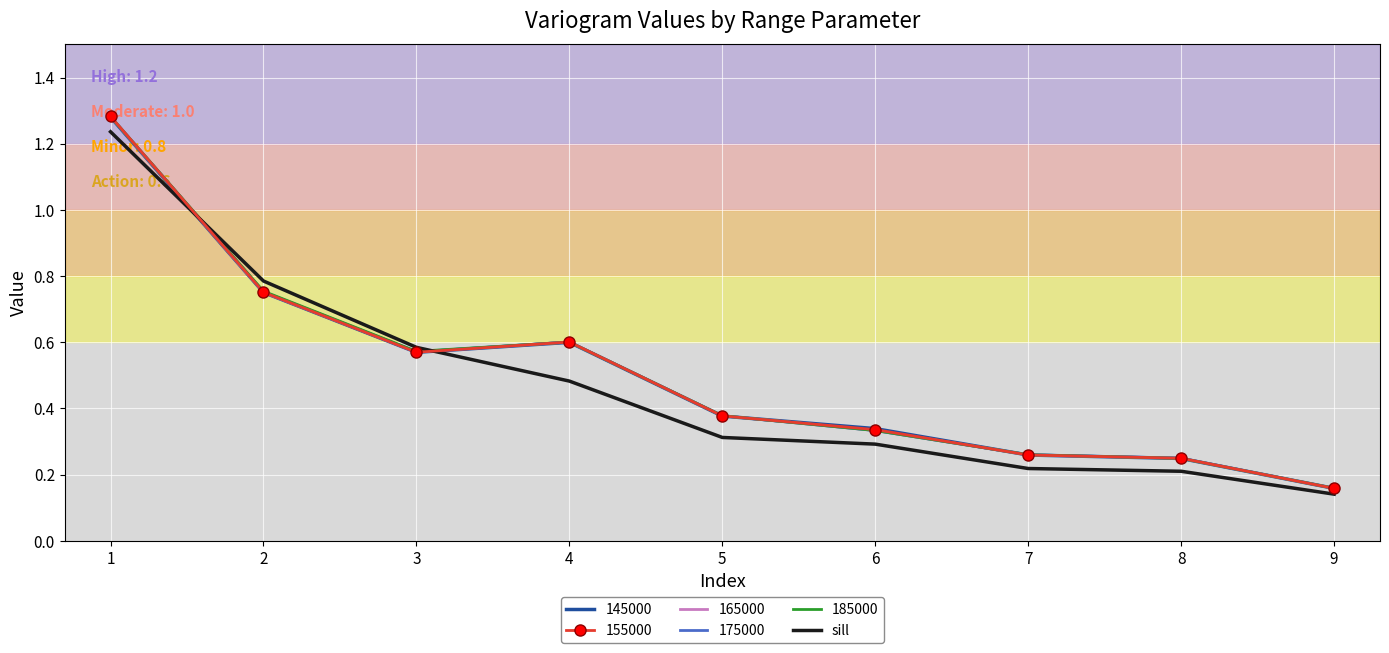

At which label does 155000 reach its minimum?

9